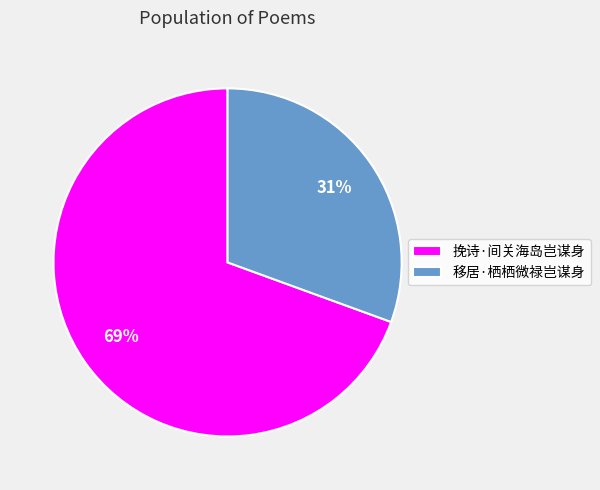

To the nearest percent, what is the average slice percentage?

50%